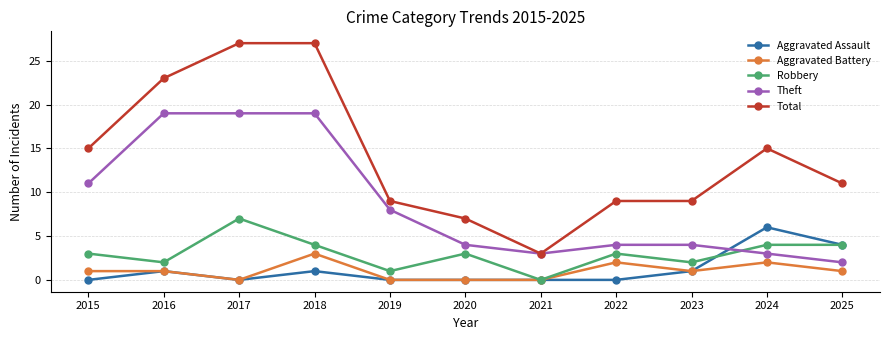

The value of Total at 2015 is 9. True or false?

False